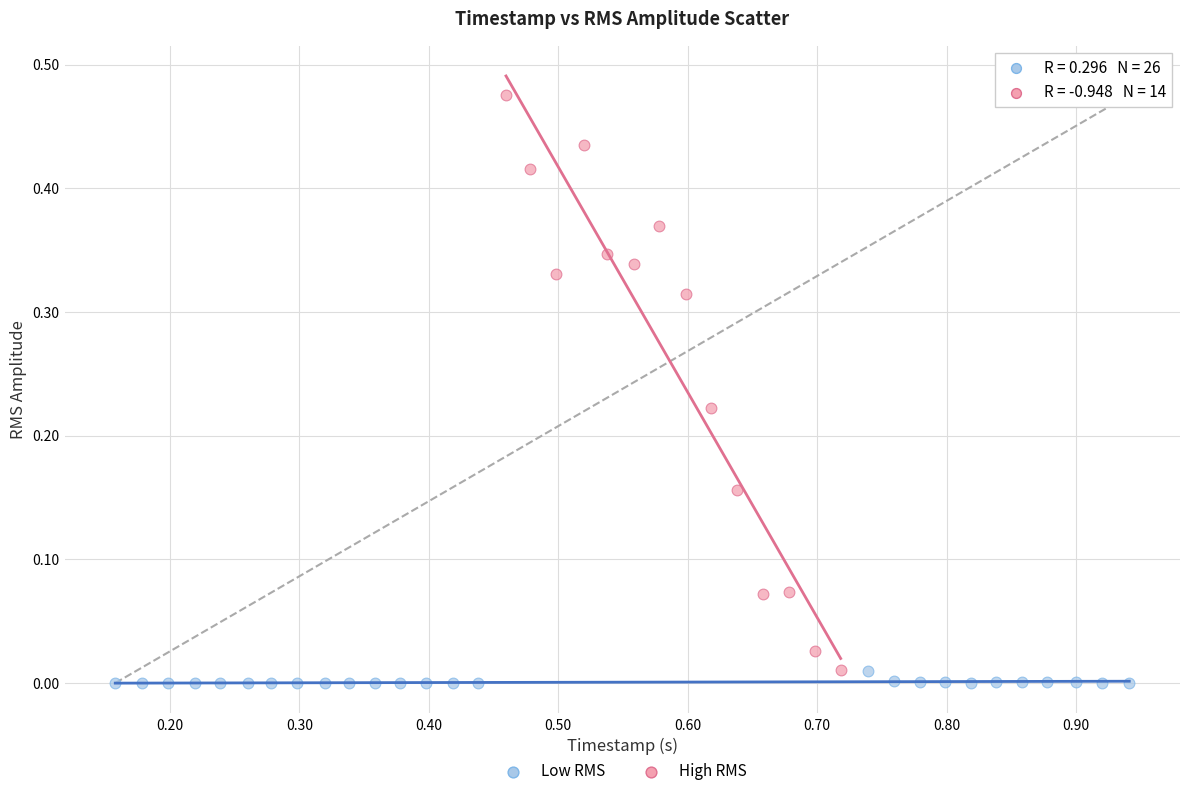

Which series has the largest Y range (max minus min)?

High RMS